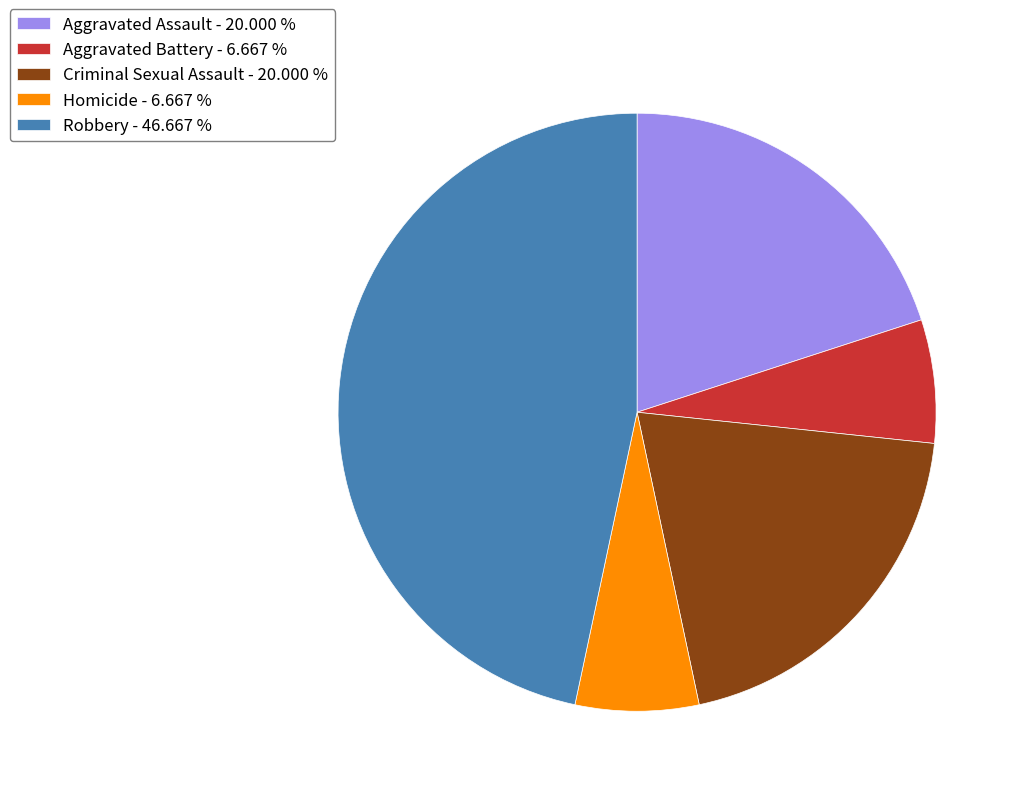

How many segments does this pie chart have?

5